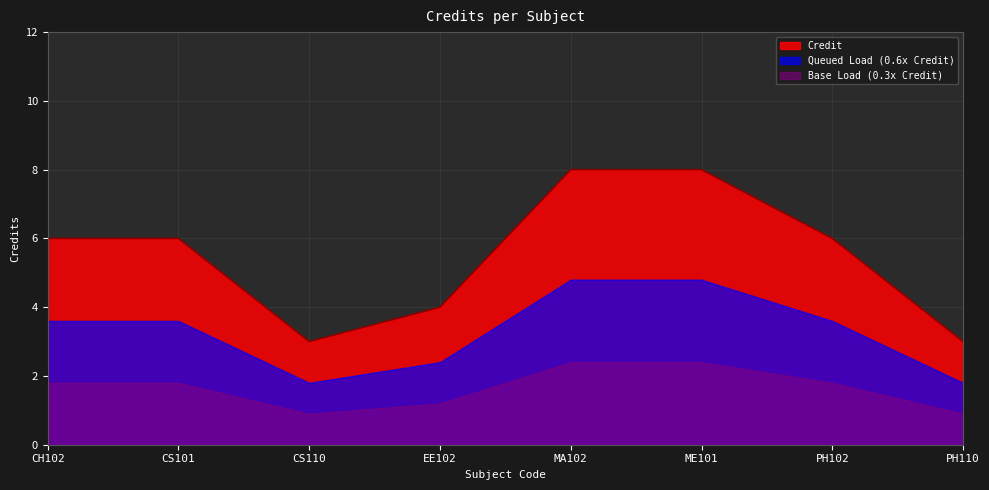

How many points are lower than both their immediate neighbors (excluding endpoints)?

1